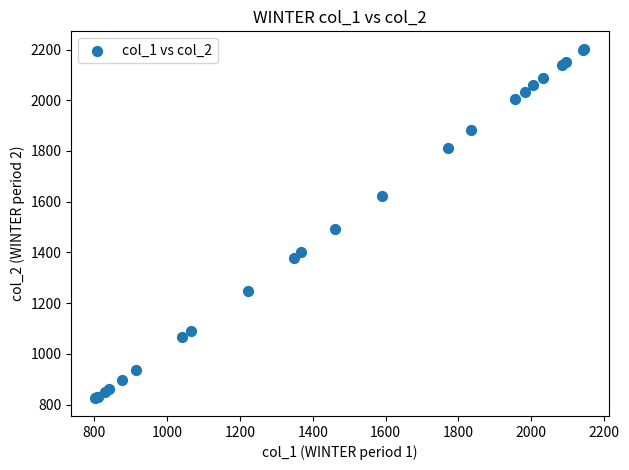

What Y value in the scatter plot is closest to 1513?

1491.1